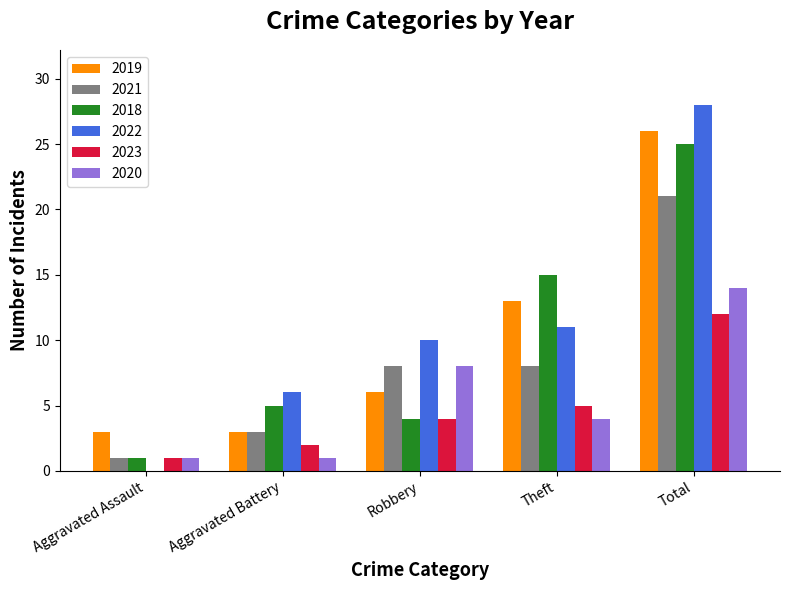

At which category does the chart reach its peak across all series?

Total